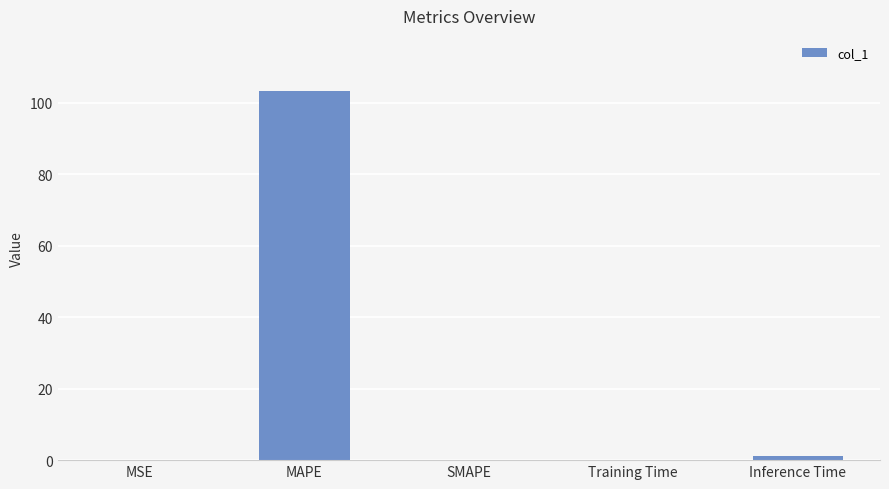

What is the sum of all values?

104.3